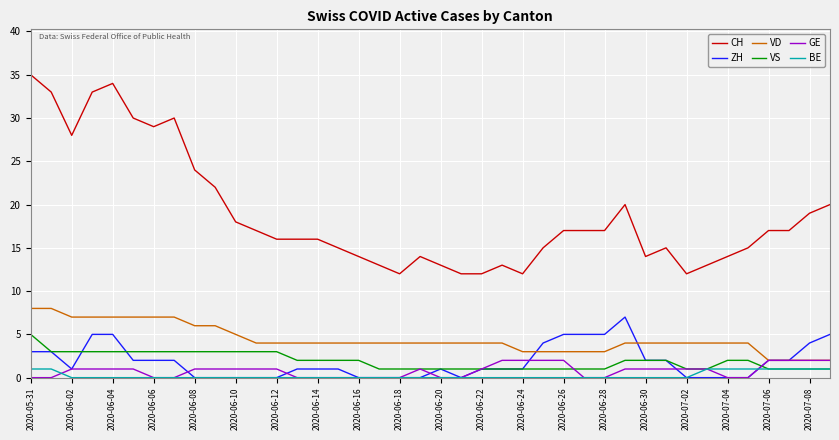

Which series has the widest spread of values?

CH